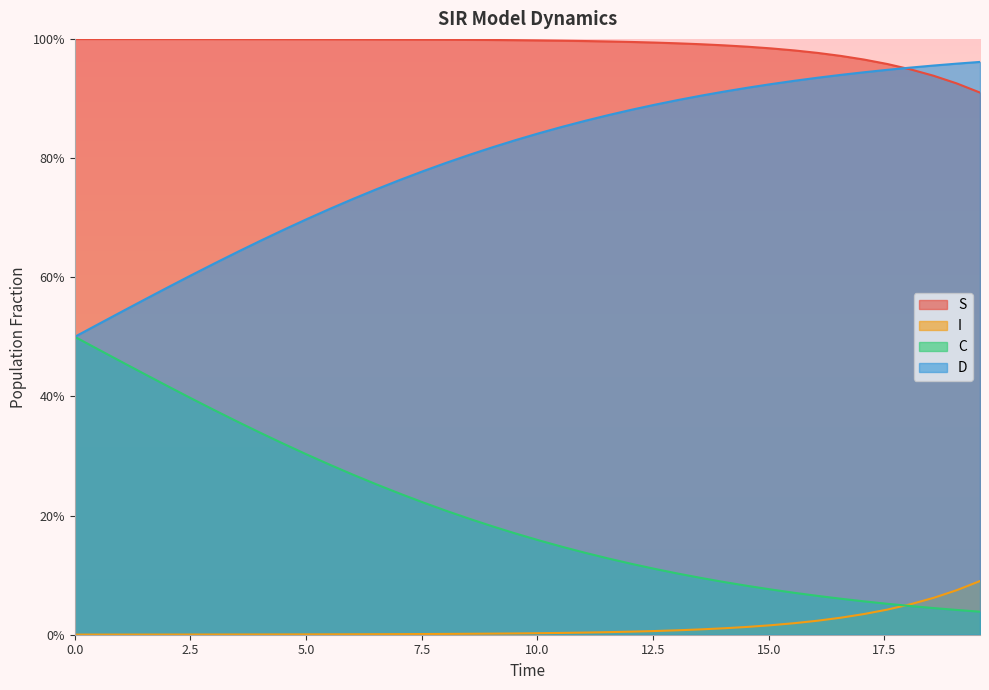

Does the chart display data point markers on the line(s)?

No